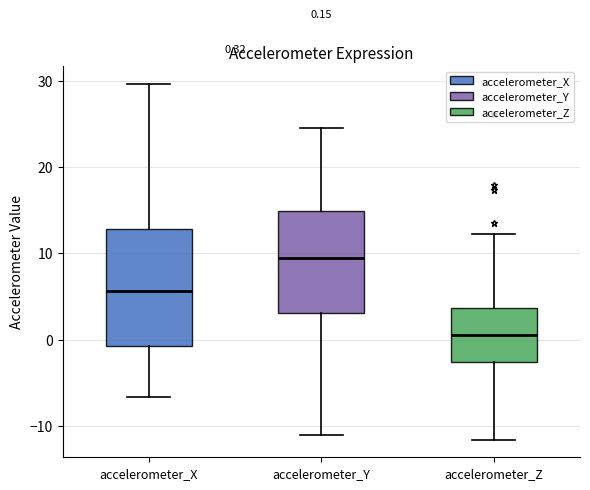

Which box has the highest median line?

accelerometer_Y